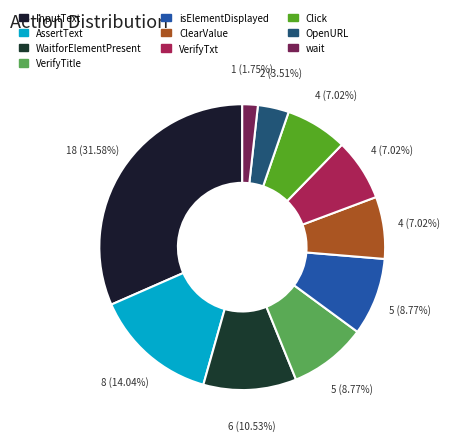

Is there any slice that represents more than half of the pie?

No